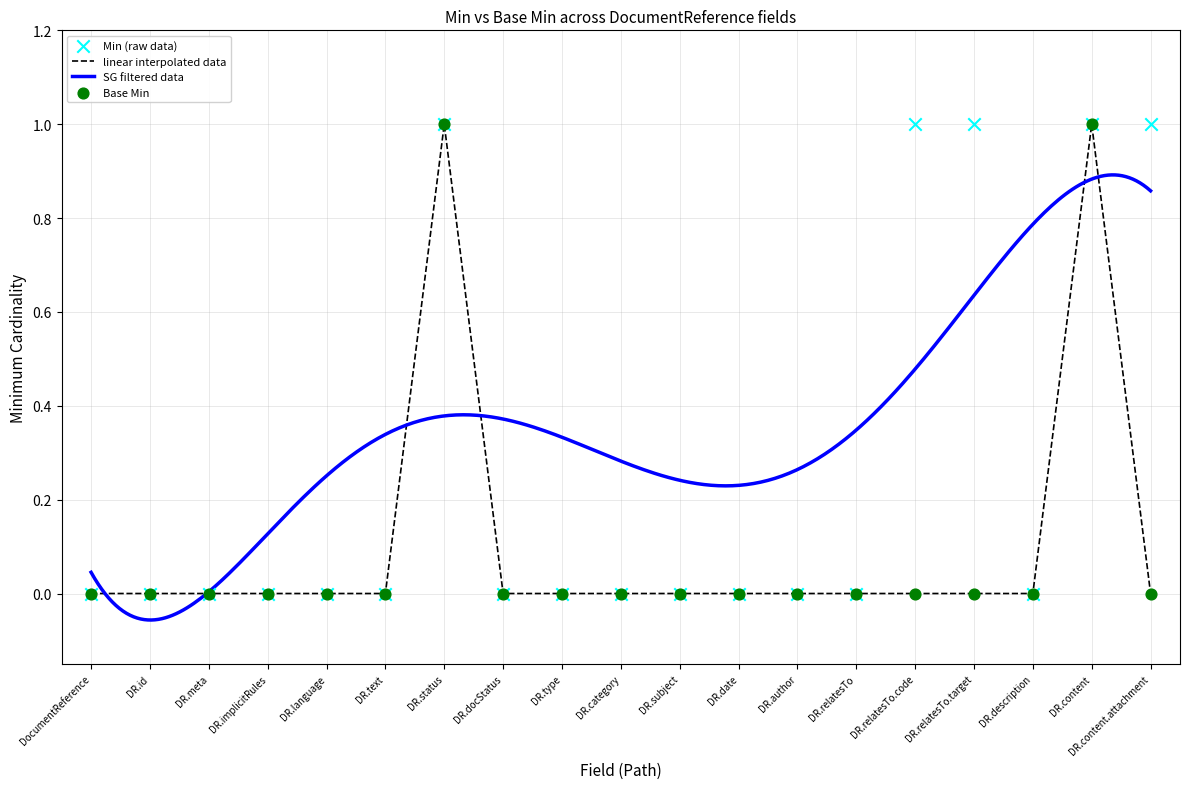

Which series has the largest total across all categories?

Min